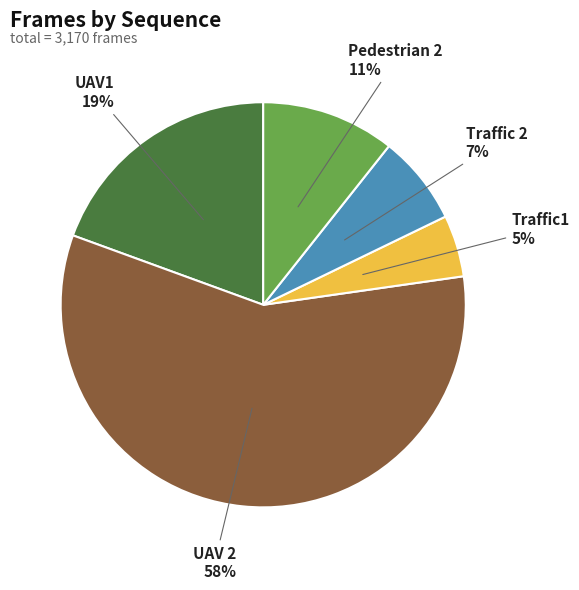

To the nearest percent, what is the average slice percentage?

20%